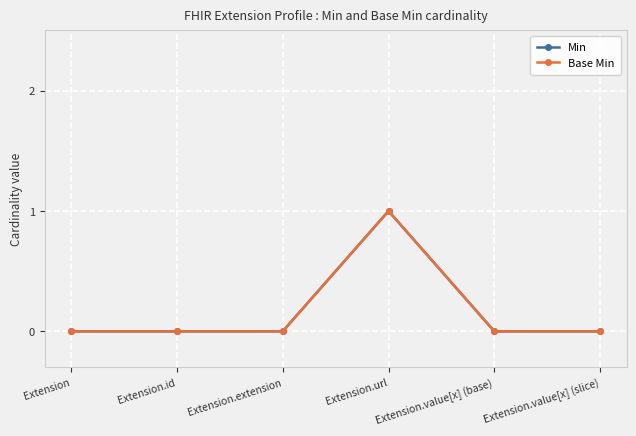

What is the label of the 5th point from the right?

Extension.id